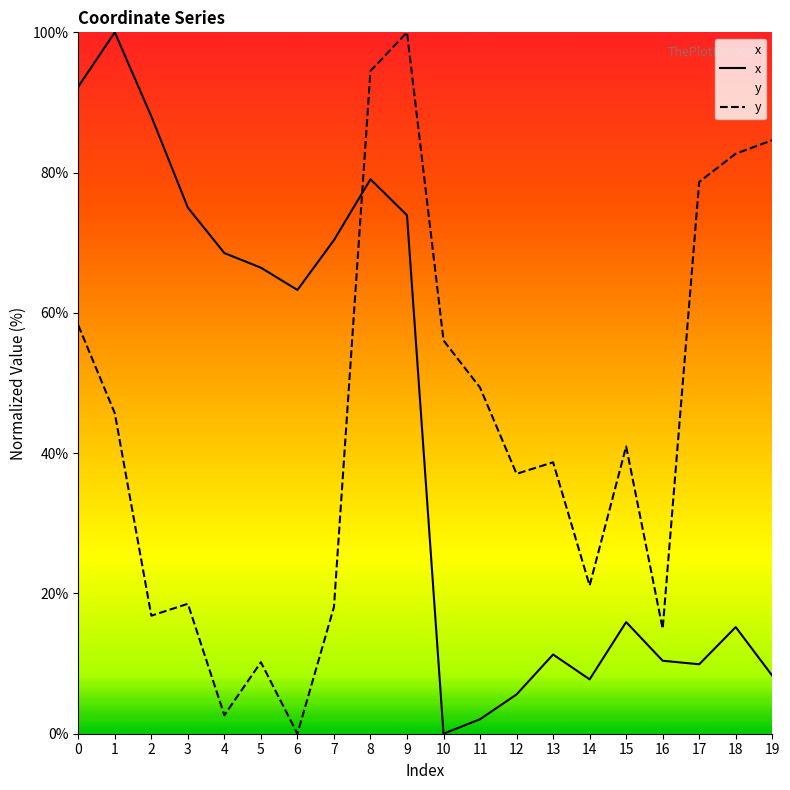

What is the sum of the x values at 13 and 6?

74.6